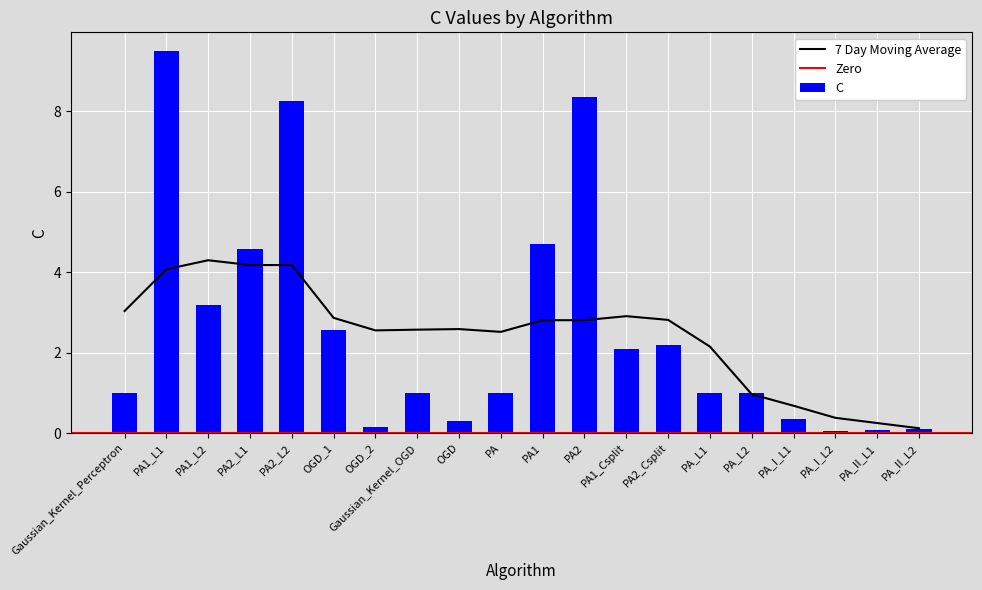

Does the chart contain any negative values?

No